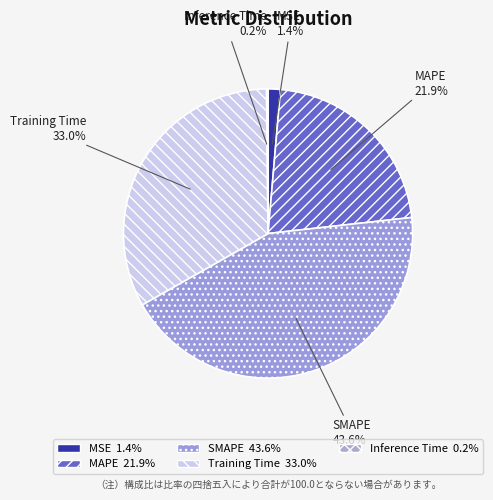

Is there any slice that represents more than half of the pie?

No